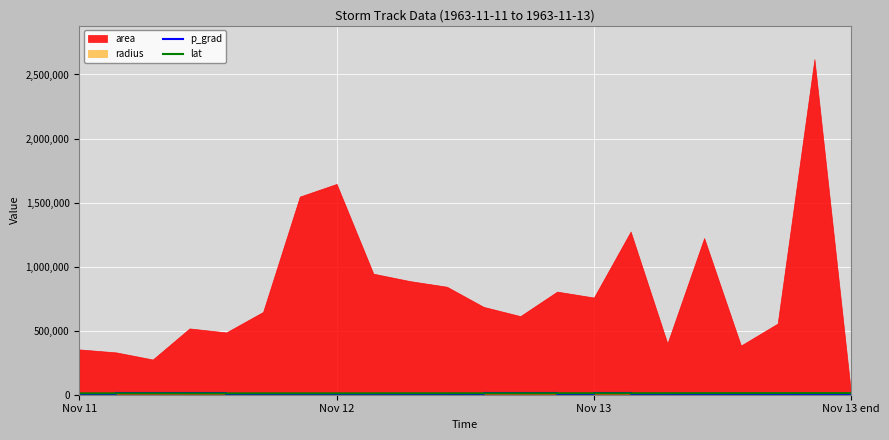

What is the smallest value displayed?

7681.8